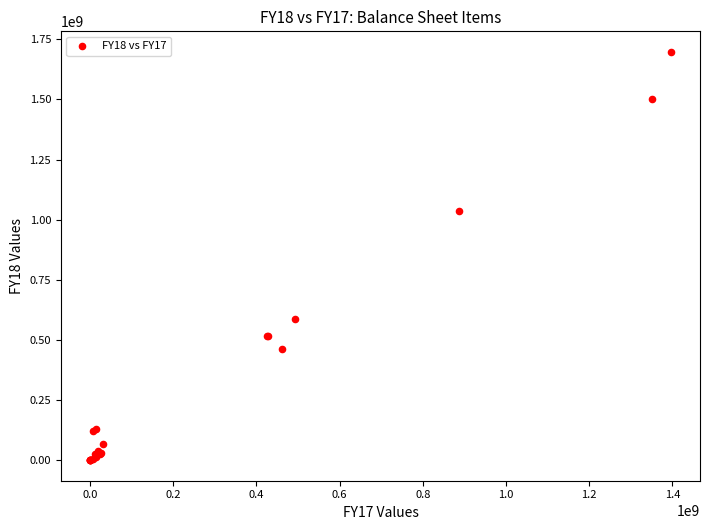

What Y value in the scatter plot is closest to 849065865?

1037260913